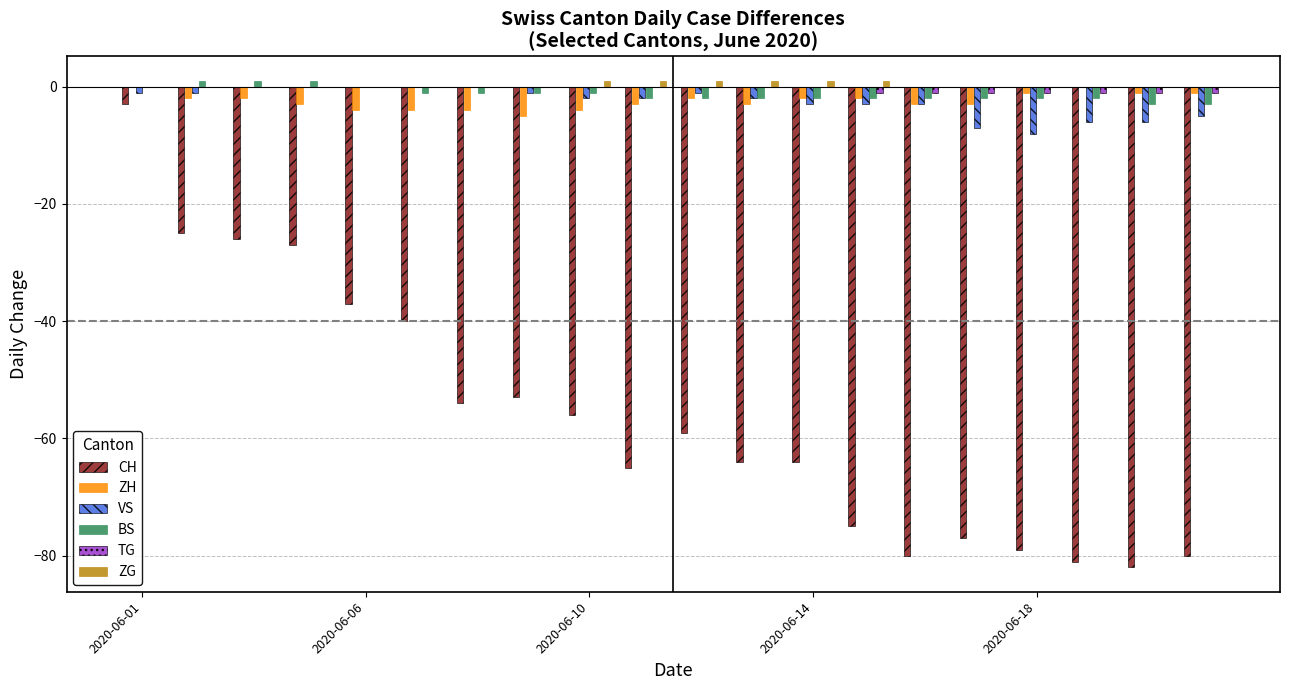

What are all the series names shown in the legend?

CH, ZH, VS, BS, TG, ZG